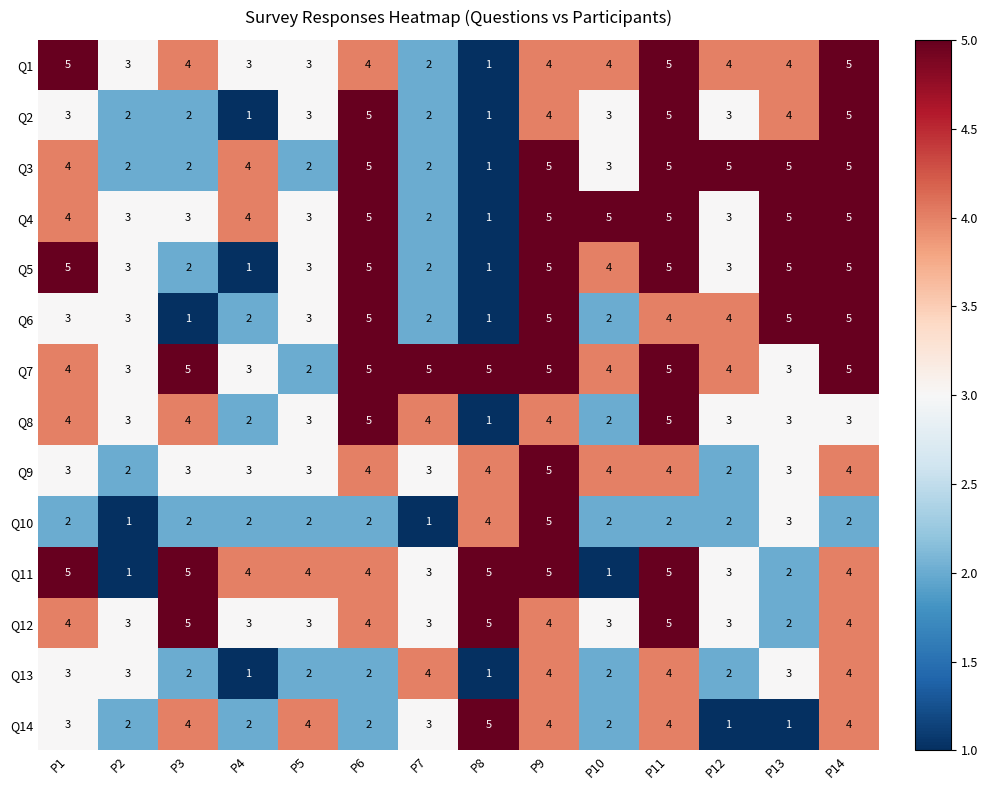

Read the Q5 value at P1.

5